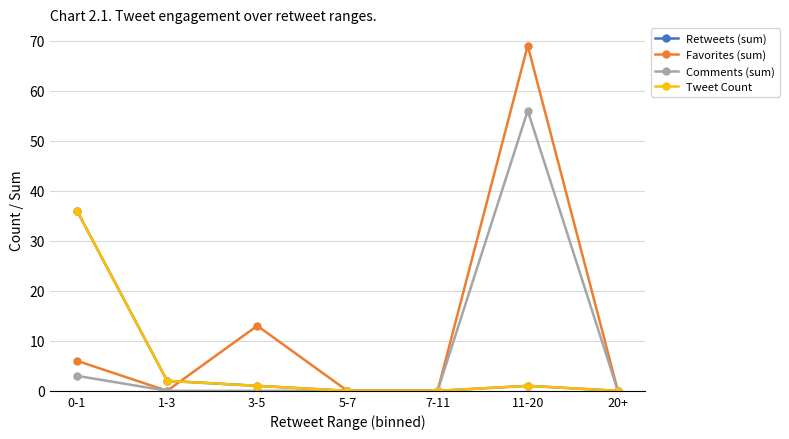

Which series has the largest total across all categories?

Favorites (sum)